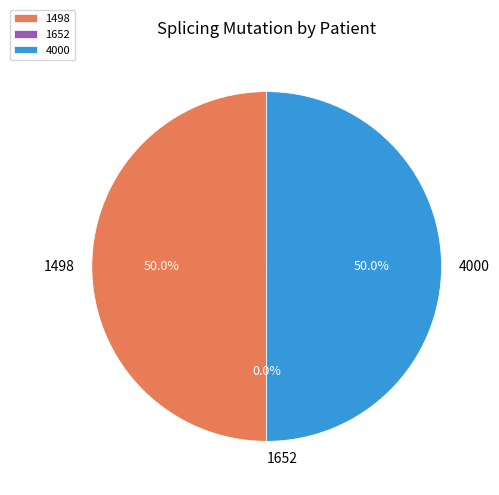

What percentage is the 1498 slice, to the nearest percent?

50%